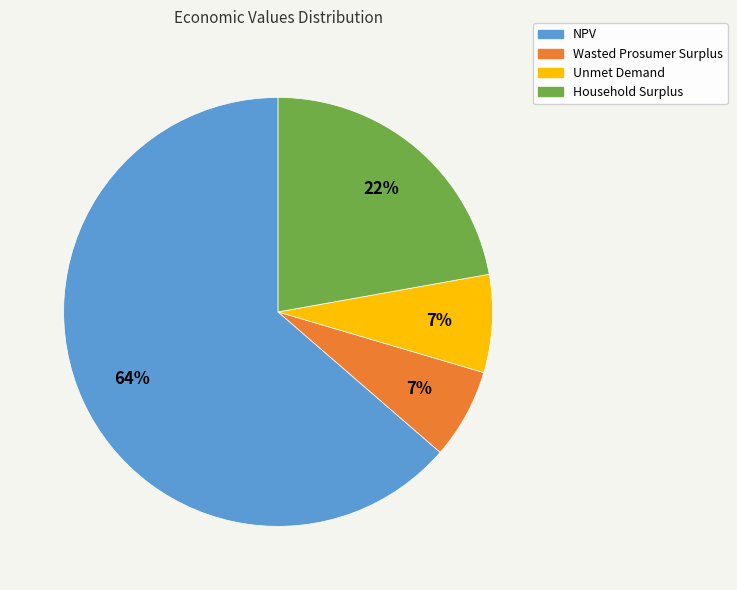

What is the largest slice in the pie chart?

NPV